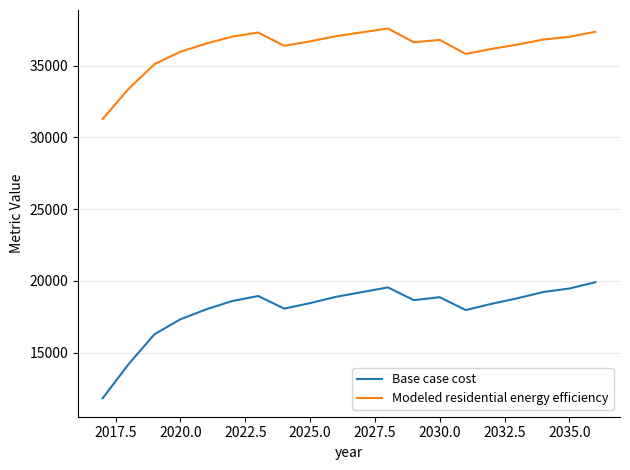

Which series has the widest spread of values?

Base case cost